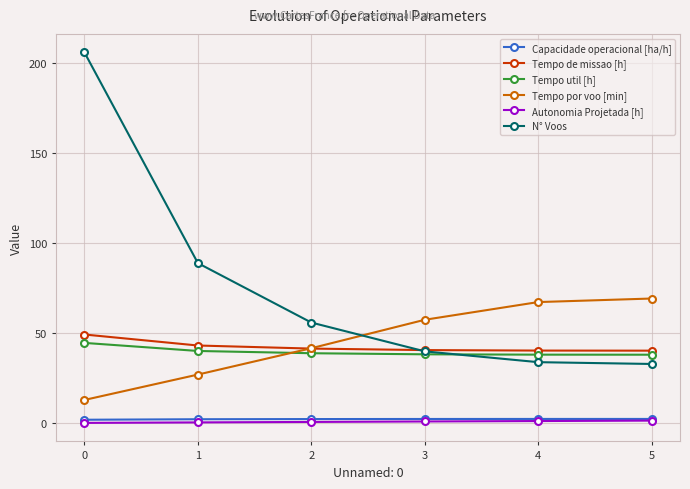

True or false: Tempo de missao [h] has a value of 49.4 at 0.

True